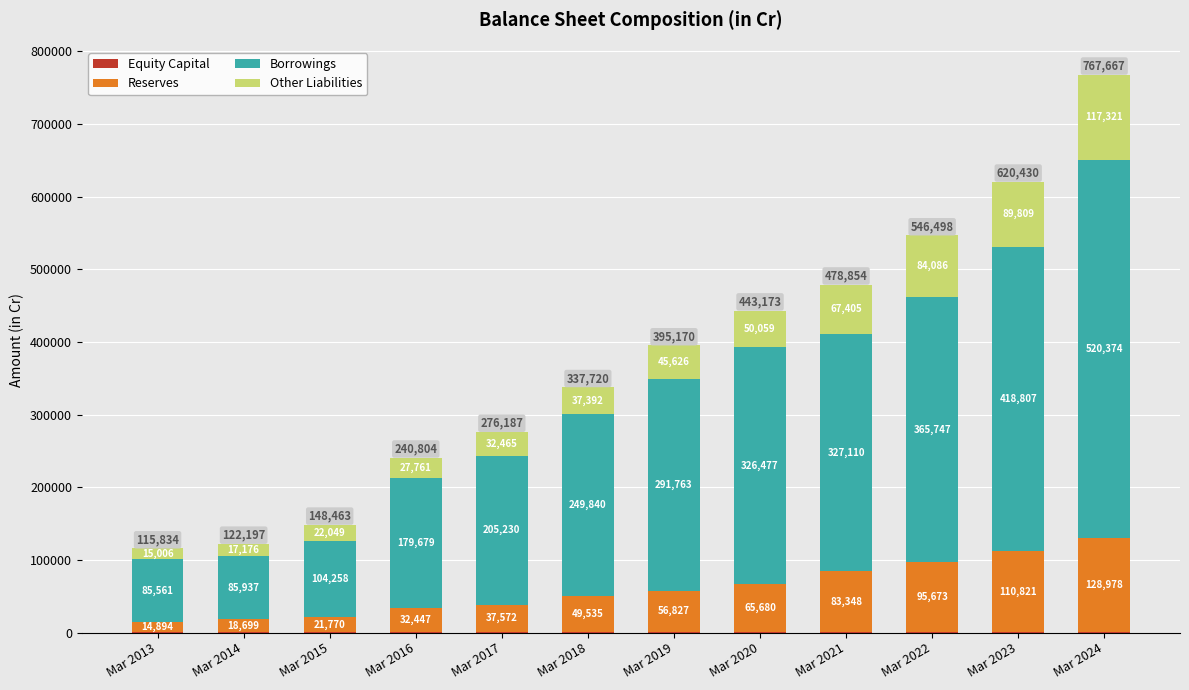

At which category is the sum across all series the highest?

Mar 2024